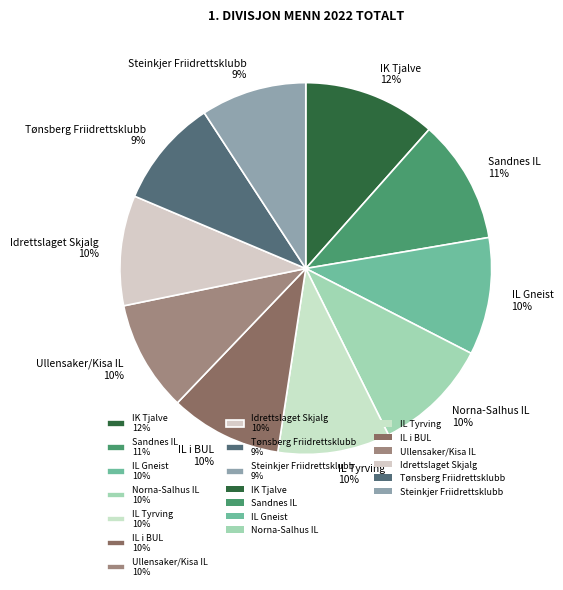

Does Steinkjer Friidrettsklubb represent more than half of the total?

No